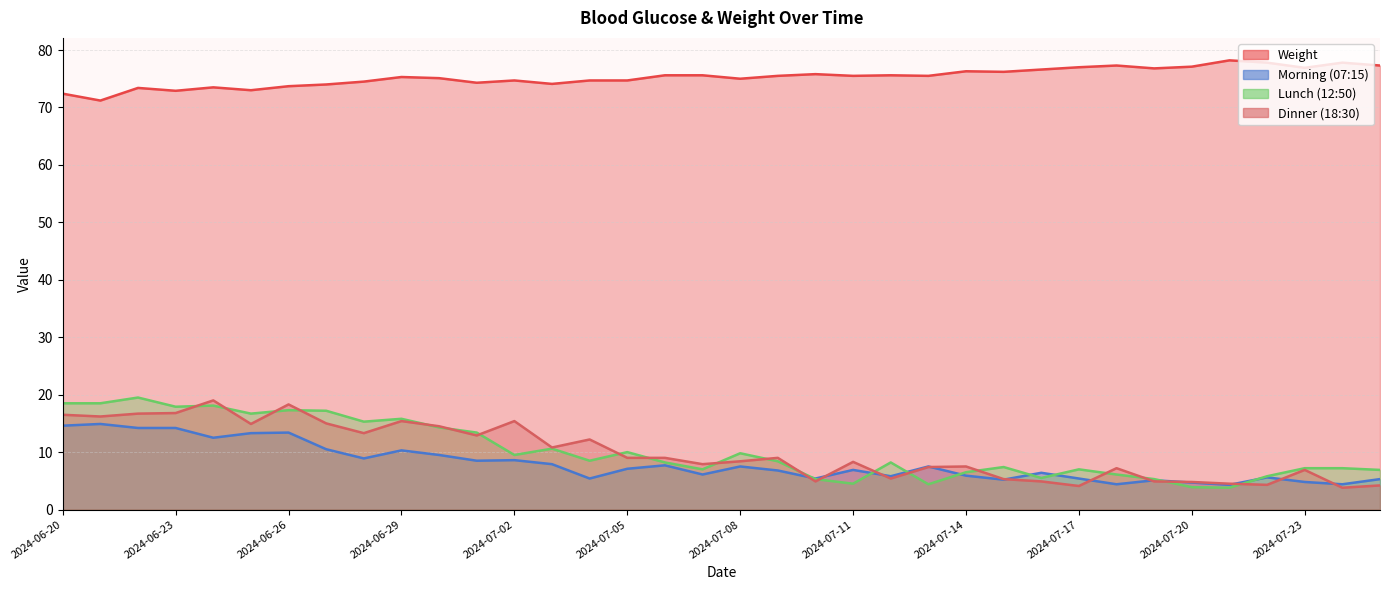

How many lines are shown in the chart?

4